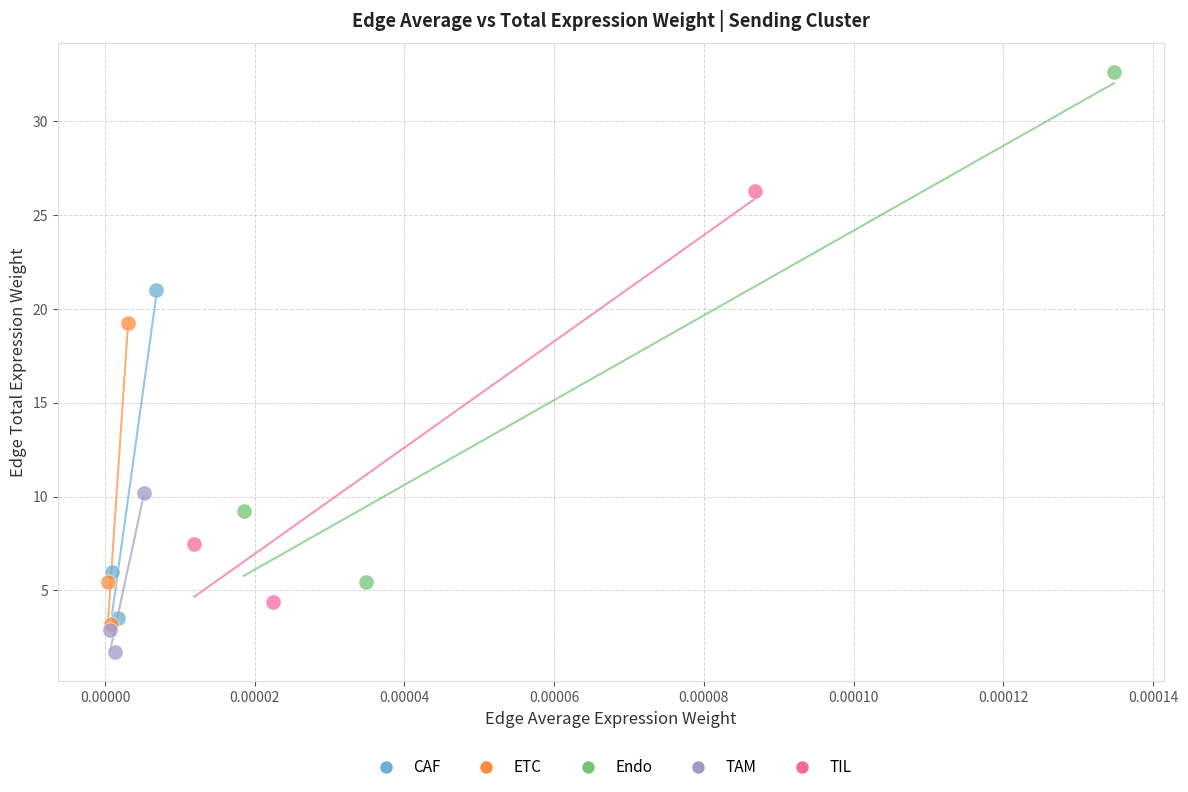

Which series has the largest Y range (max minus min)?

Endo